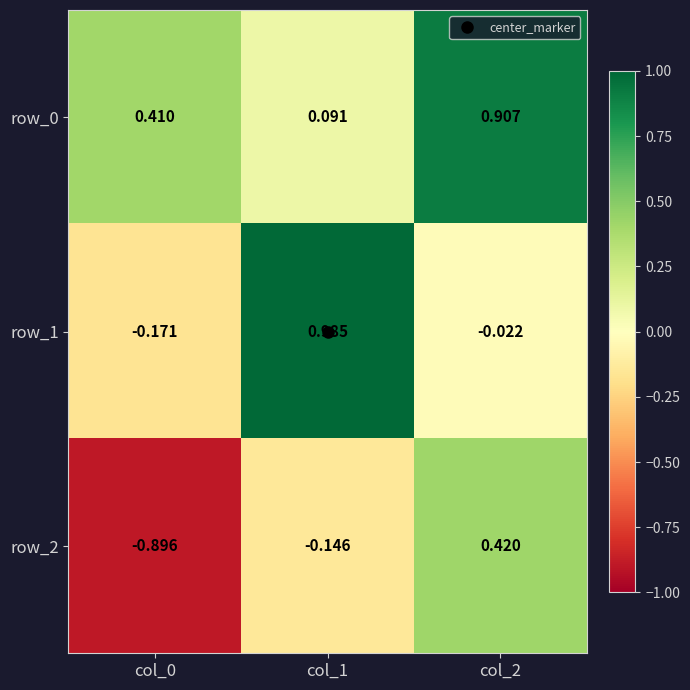

At which category is the sum across all series the highest?

col_2